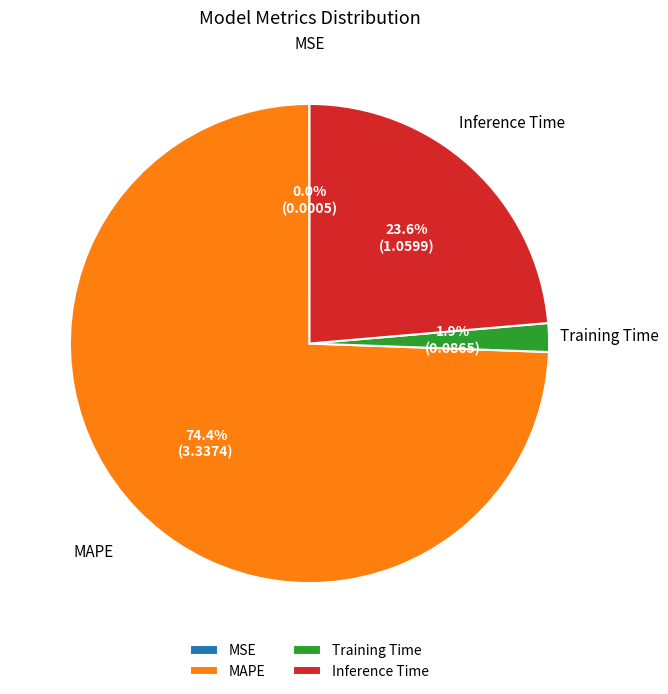

What is the total percentage of Training Time and MAPE?

76.4%